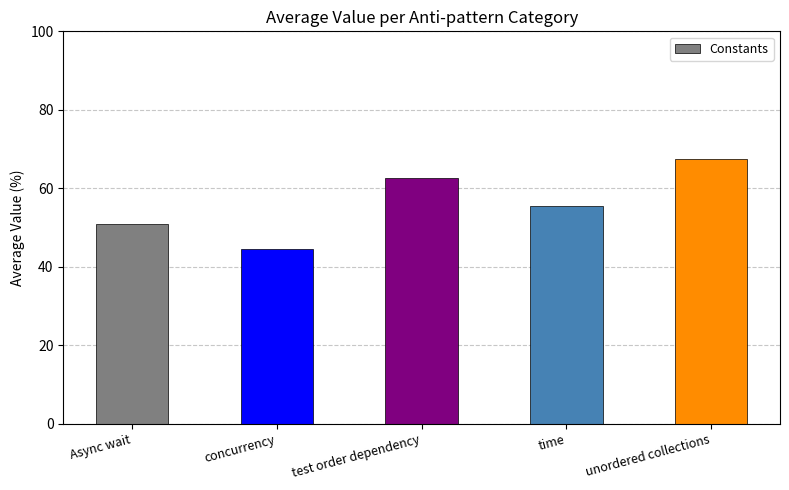

How many bars are there in total?

5